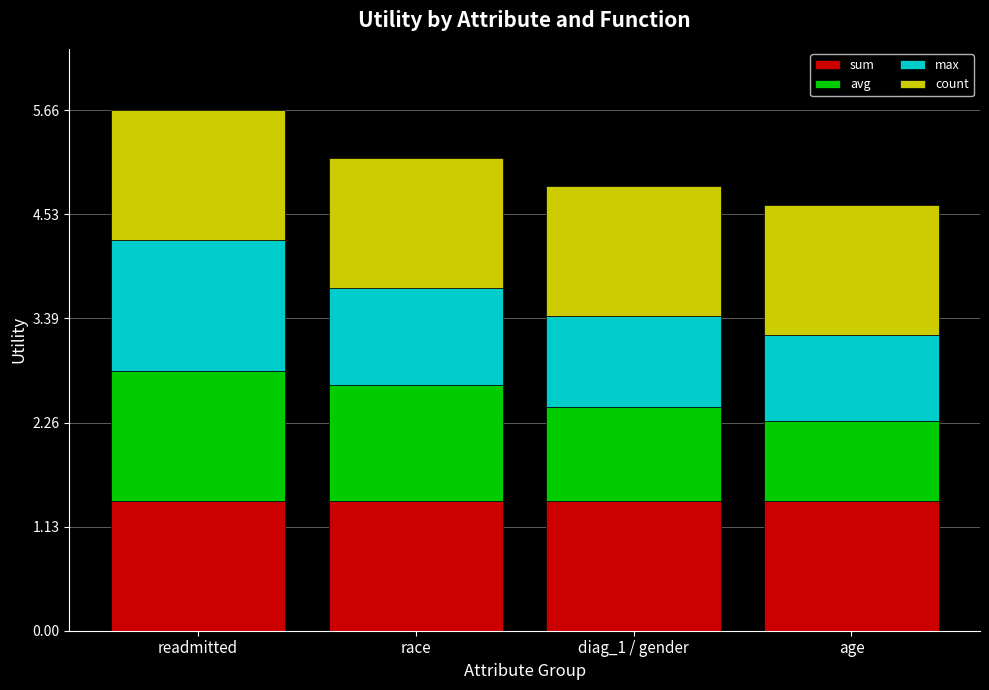

The value of sum at readmitted is 1.9. True or false?

False